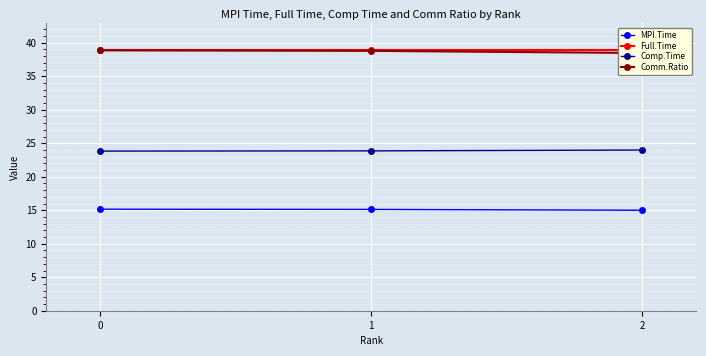

List the labels in order of Full.Time value, smallest first.

0, 1, 2